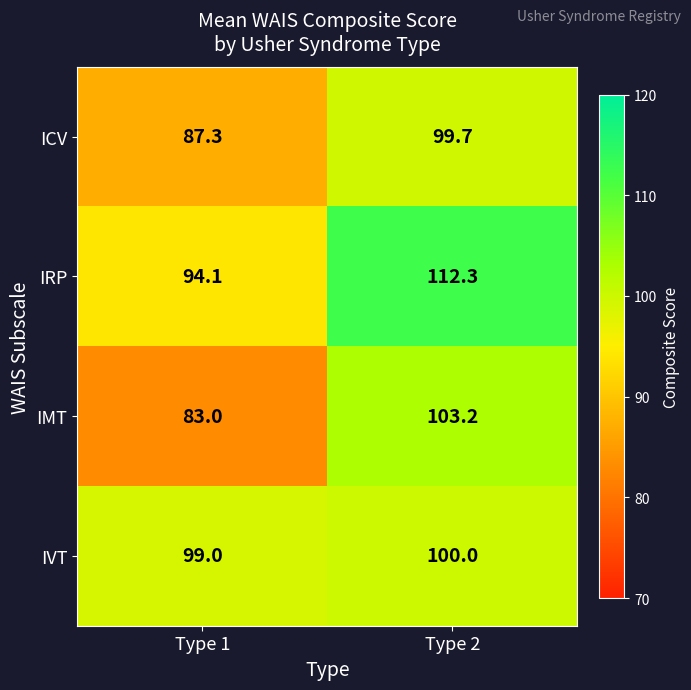

Where does the IMT series first go above 103?

Type 2